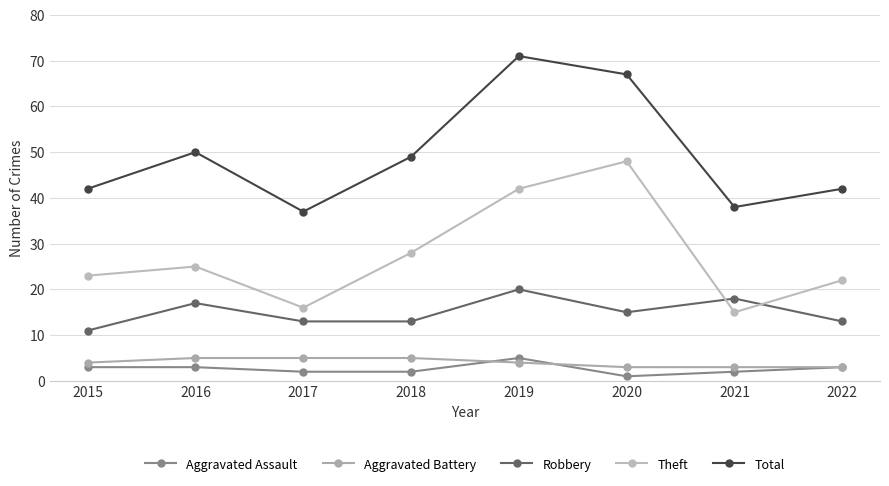

Reading right to left, list all the values displayed in this chart.

Aggravated Assault: 2022=3	2021=2	2020=1	2019=5	2018=2	2017=2	2016=3	2015=3
Aggravated Battery: 2022=3	2021=3	2020=3	2019=4	2018=5	2017=5	2016=5	2015=4
Robbery: 2022=13	2021=18	2020=15	2019=20	2018=13	2017=13	2016=17	2015=11
Theft: 2022=22	2021=15	2020=48	2019=42	2018=28	2017=16	2016=25	2015=23
Total: 2022=42	2021=38	2020=67	2019=71	2018=49	2017=37	2016=50	2015=42